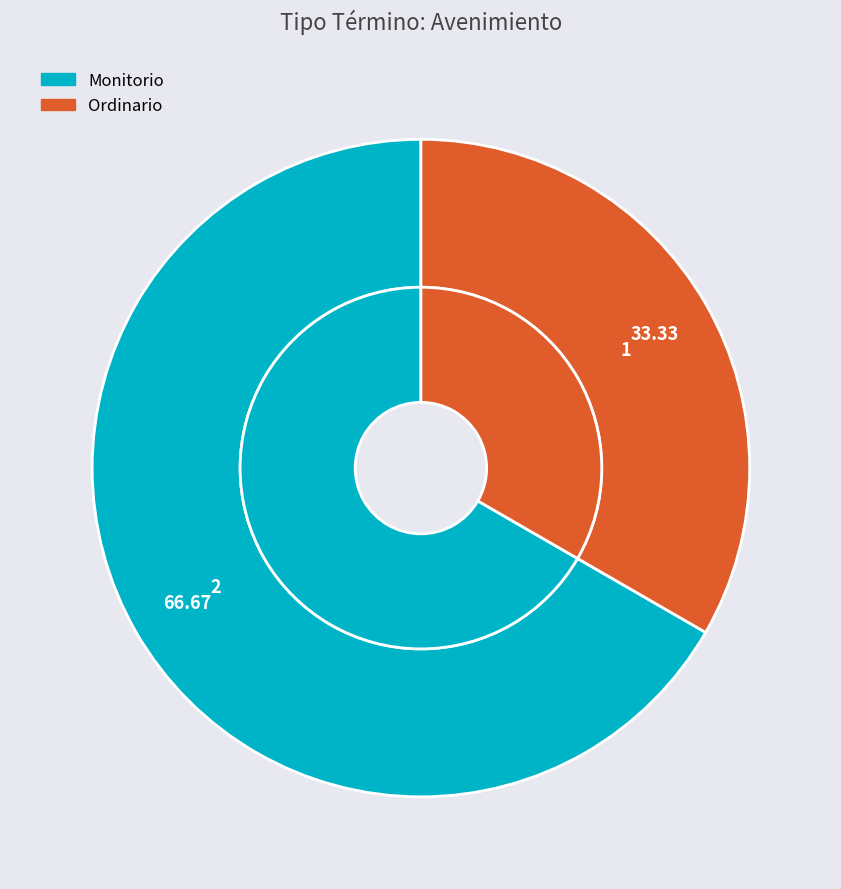

Which category accounts for the majority?

Monitorio